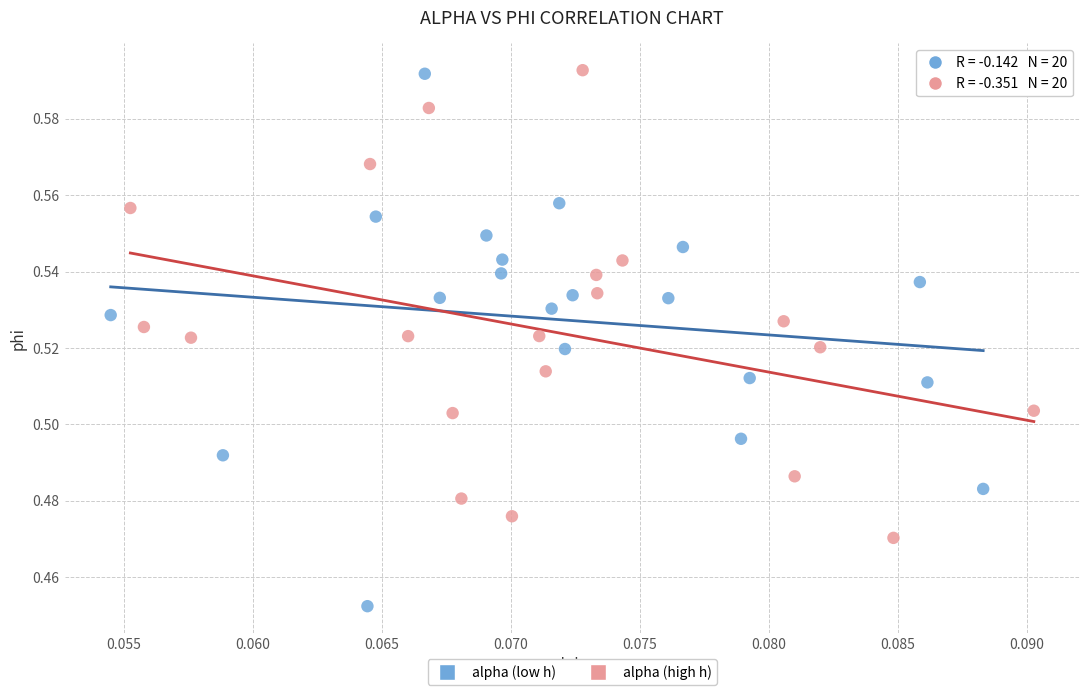

What are all the series names shown in the legend?

alpha (low h), alpha (high h)